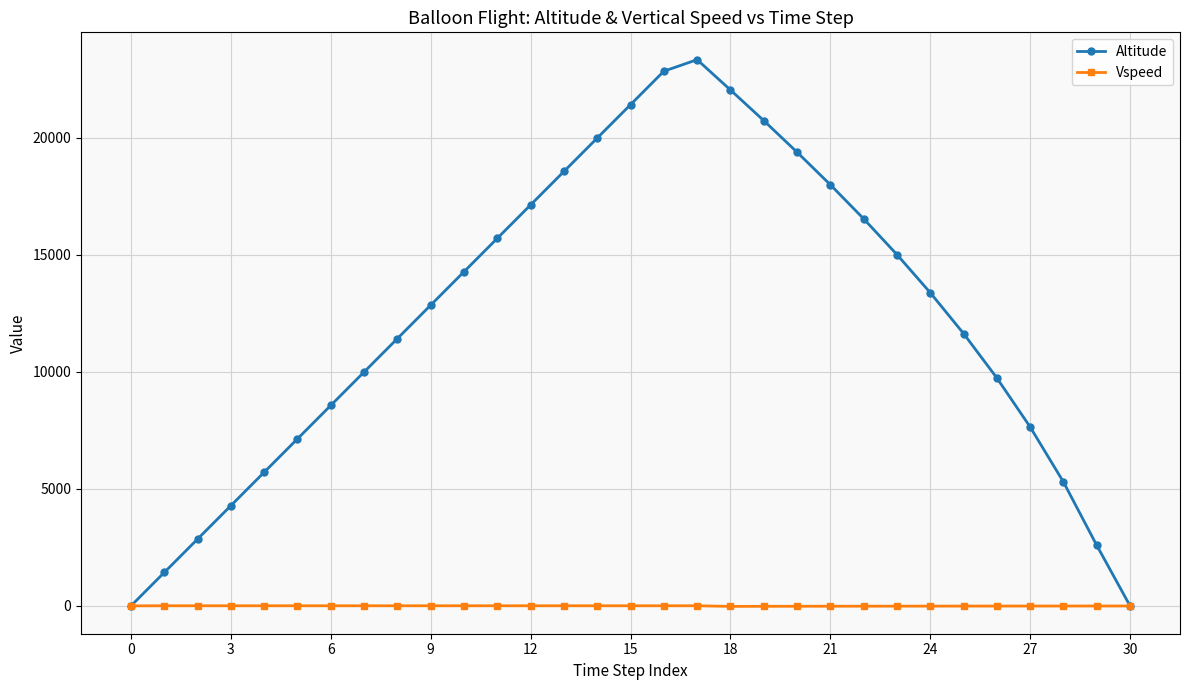

What is the difference between the maximum and minimum values in the Altitude series?

23342.5